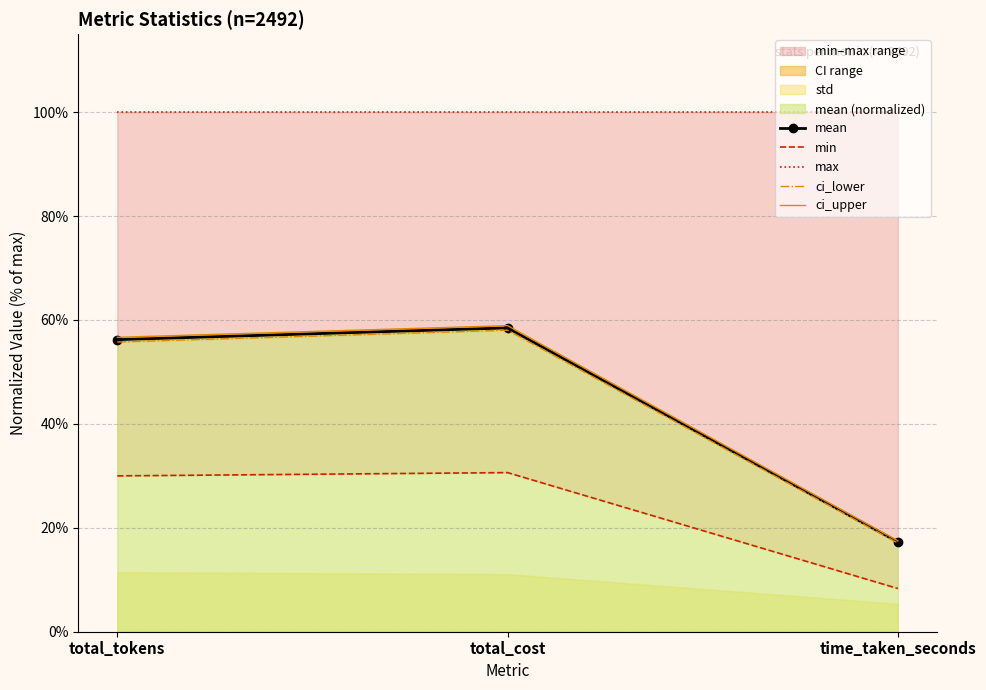

Rank the series at time_taken_seconds from lowest to highest value.

min, ci_lower, mean, ci_upper, max